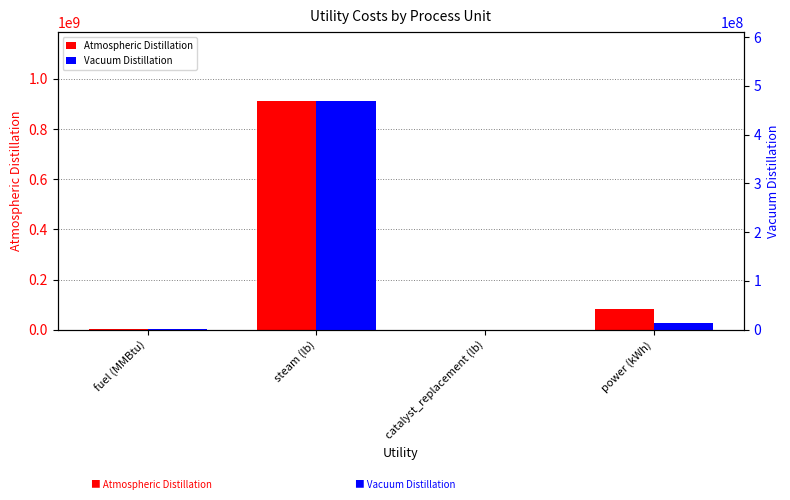

The Vacuum Distillation series shows 1408443.8 at fuel (MMBtu). True or false?

True